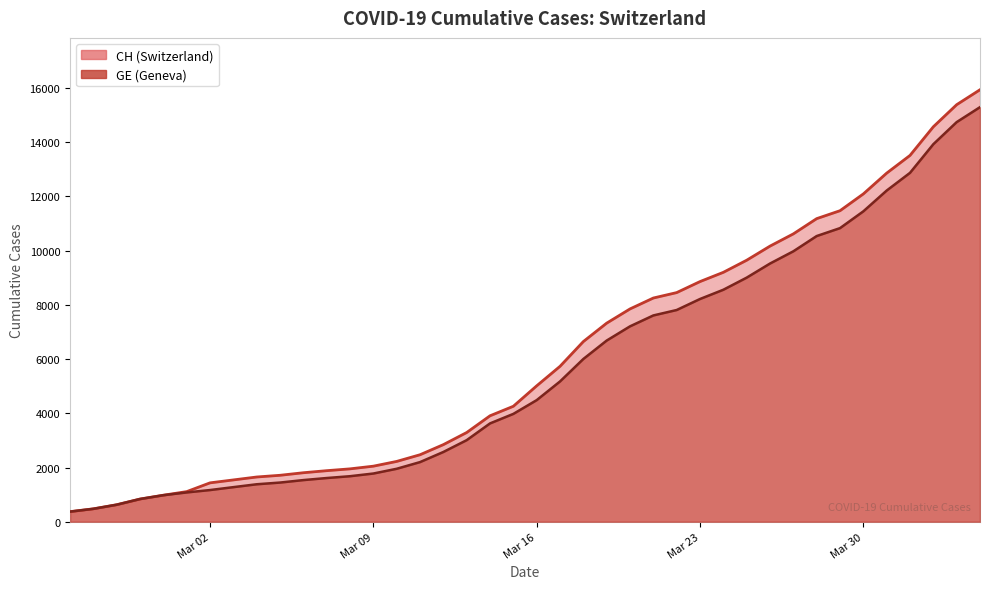

The GE series shows 9271 at 21. True or false?

False